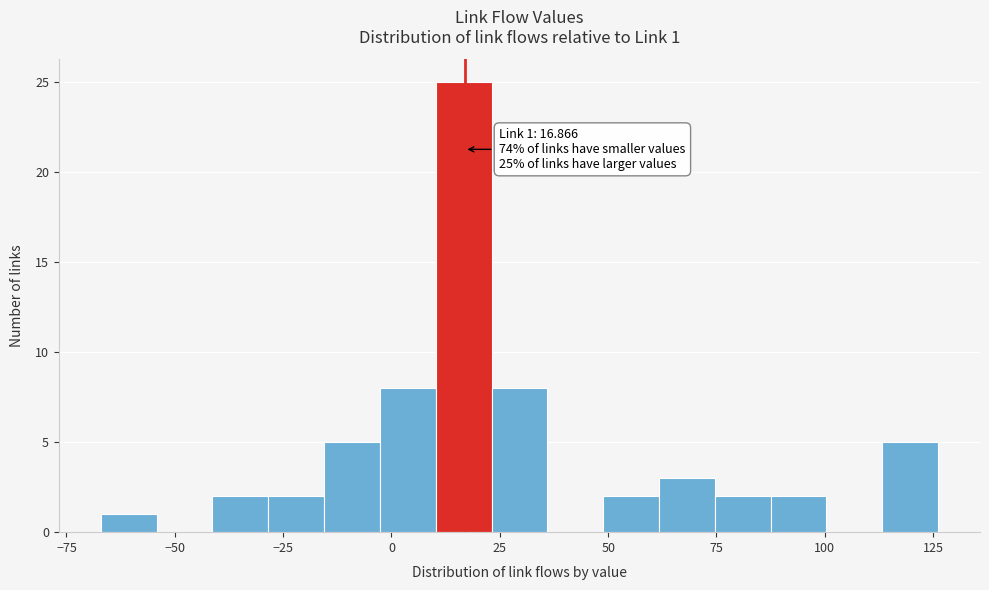

Read against the x-axis, roughly where is the centre of the tallest bar?

15